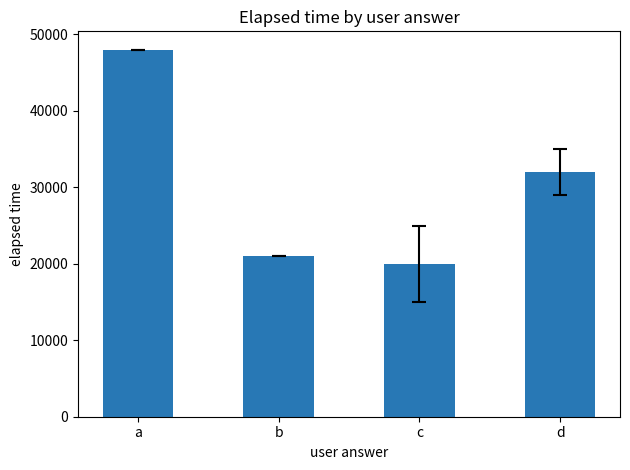

How many bars are there in total?

4